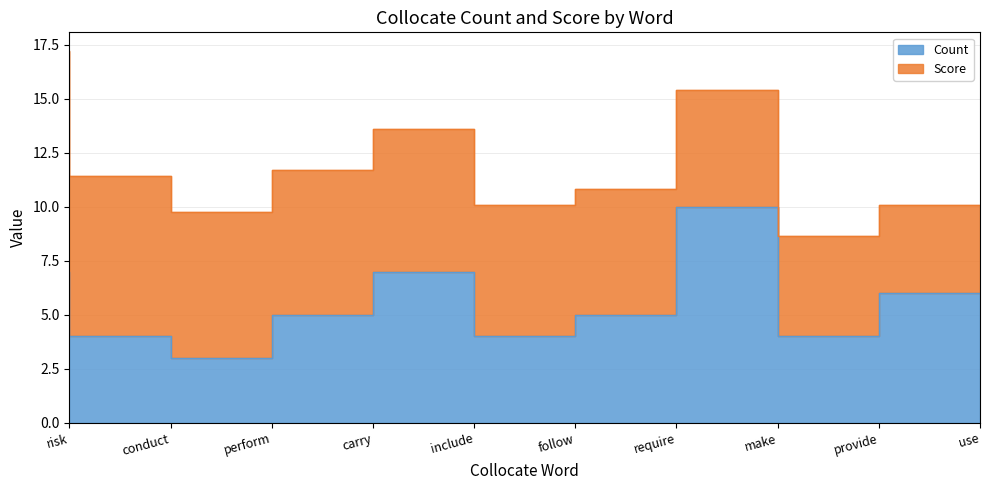

What is the approximate value at make?

10